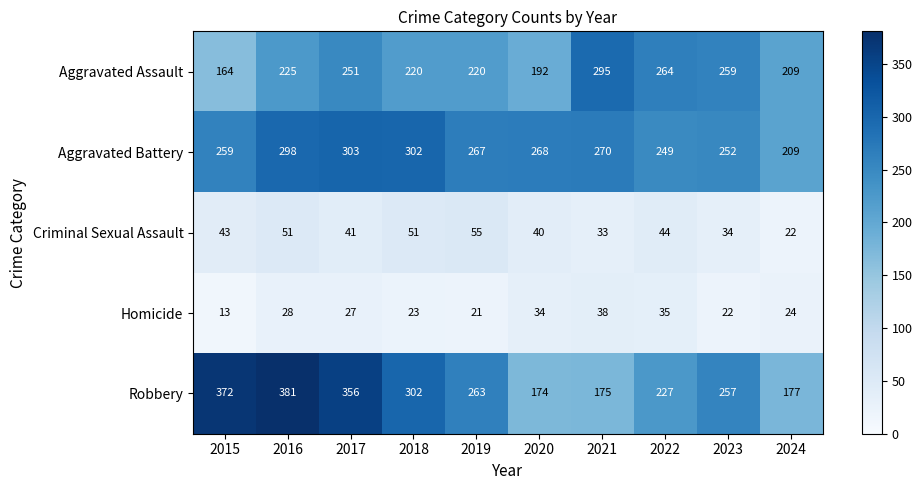

What is the difference between the second highest and minimum values in the Aggravated Assault series?

100